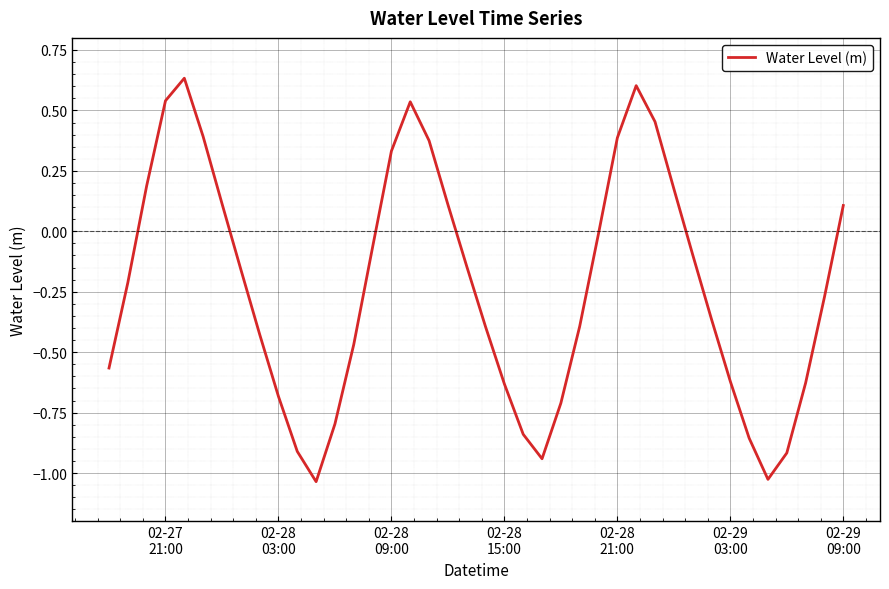

What is the difference between the maximum and minimum values?

1.7